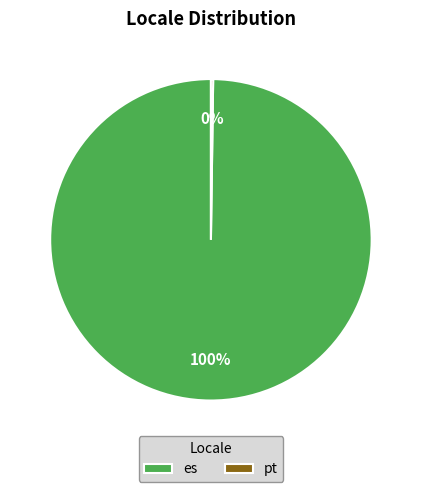

What is the largest slice in the pie chart?

es